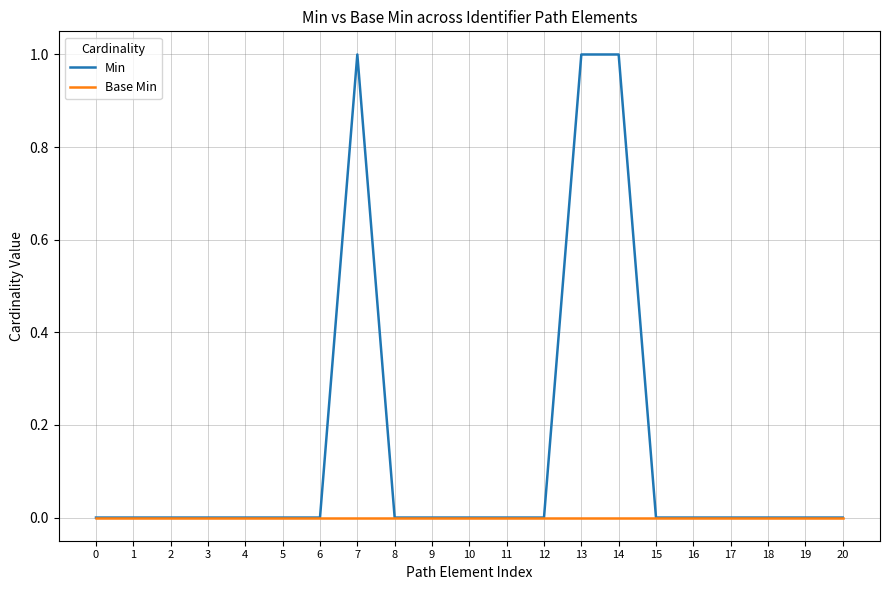

Is it true that Min equals 0 at 5?

True